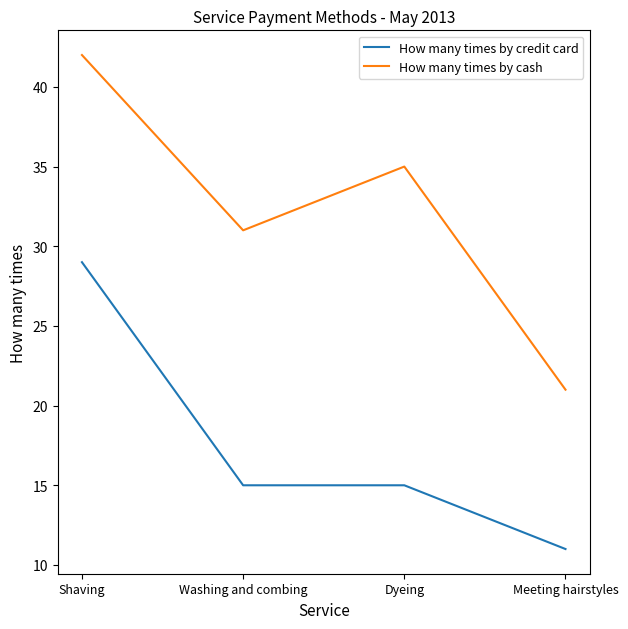

Which label corresponds to the largest value in the chart?

Shaving